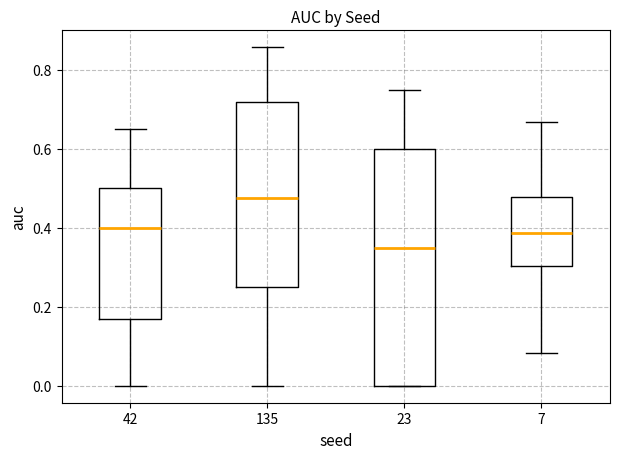

Comparing the boxes themselves (not the whiskers), which one is the tallest?

23